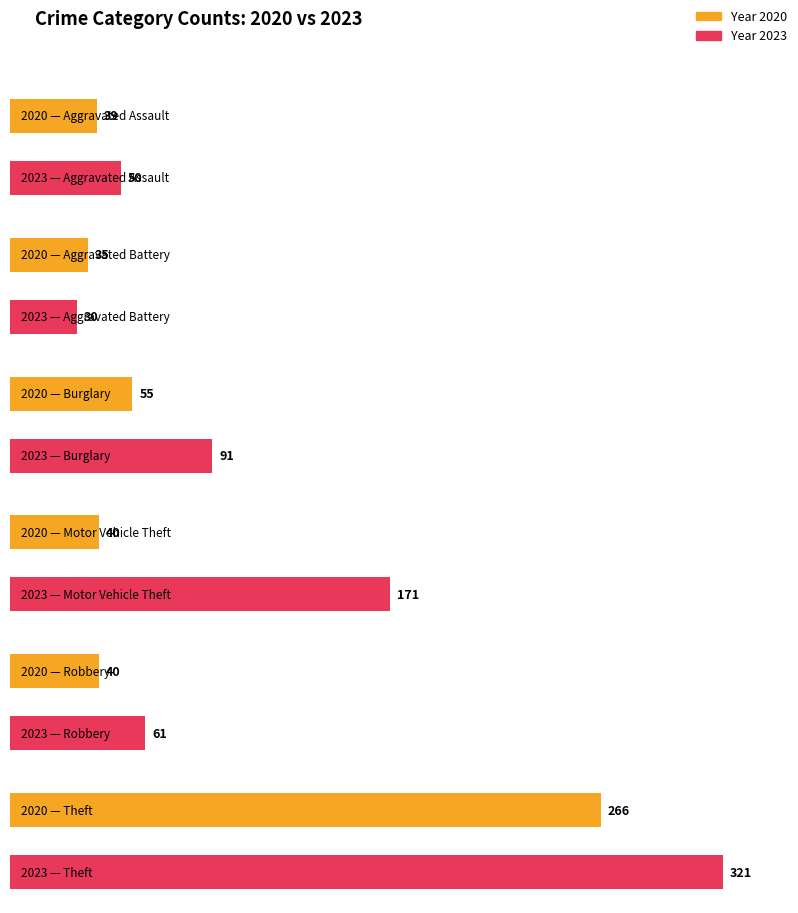

Where does the 2020 series first go above 40?

Burglary